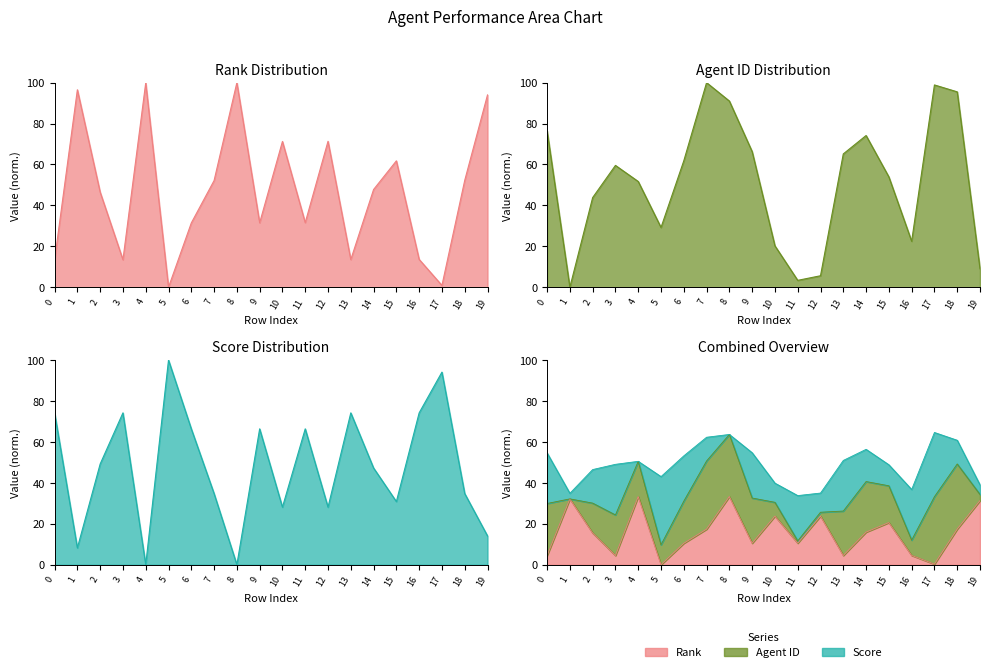

How many interior local valleys does the My11Circle Agent ID series have?

4